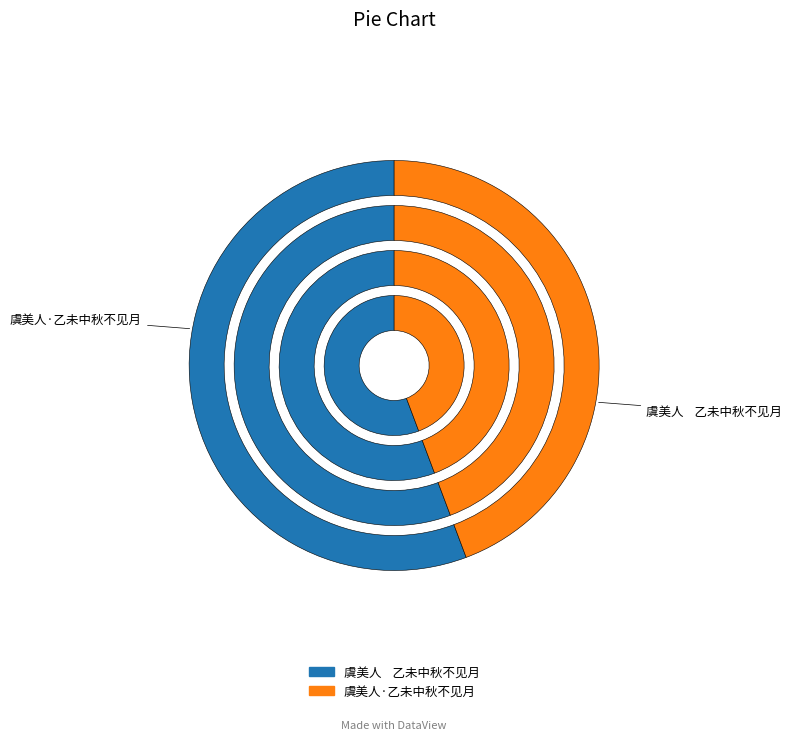

Combined, do 虞美人    乙未中秋不见月 and 虞美人·乙未中秋不见月 account for over 50%?

Yes